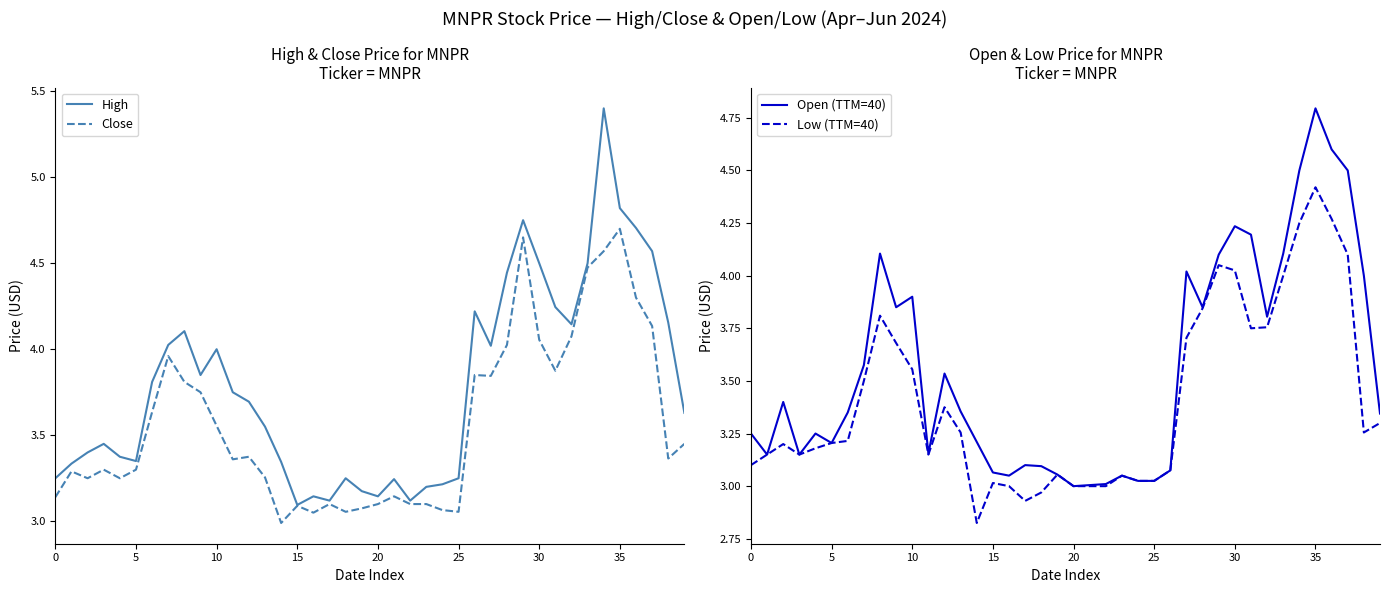

What is the highest value of the Close series?

4.7